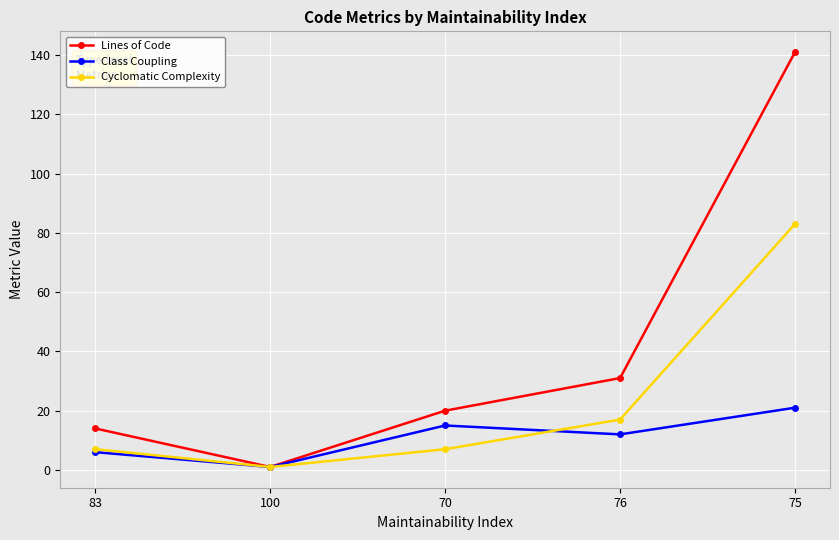

What is the value of the Cyclomatic Complexity point at the 4th from the left?

17